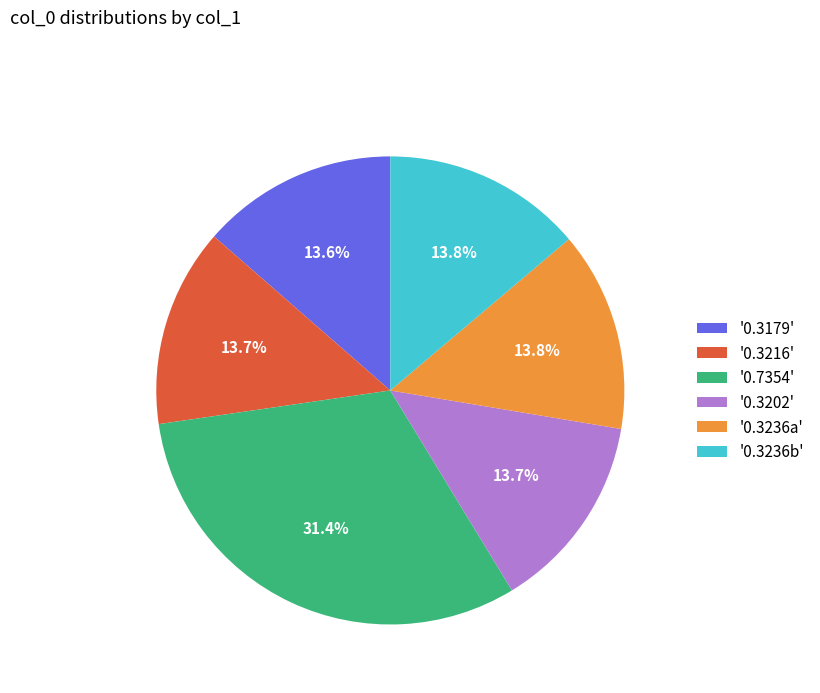

How many segments does this pie chart have?

6